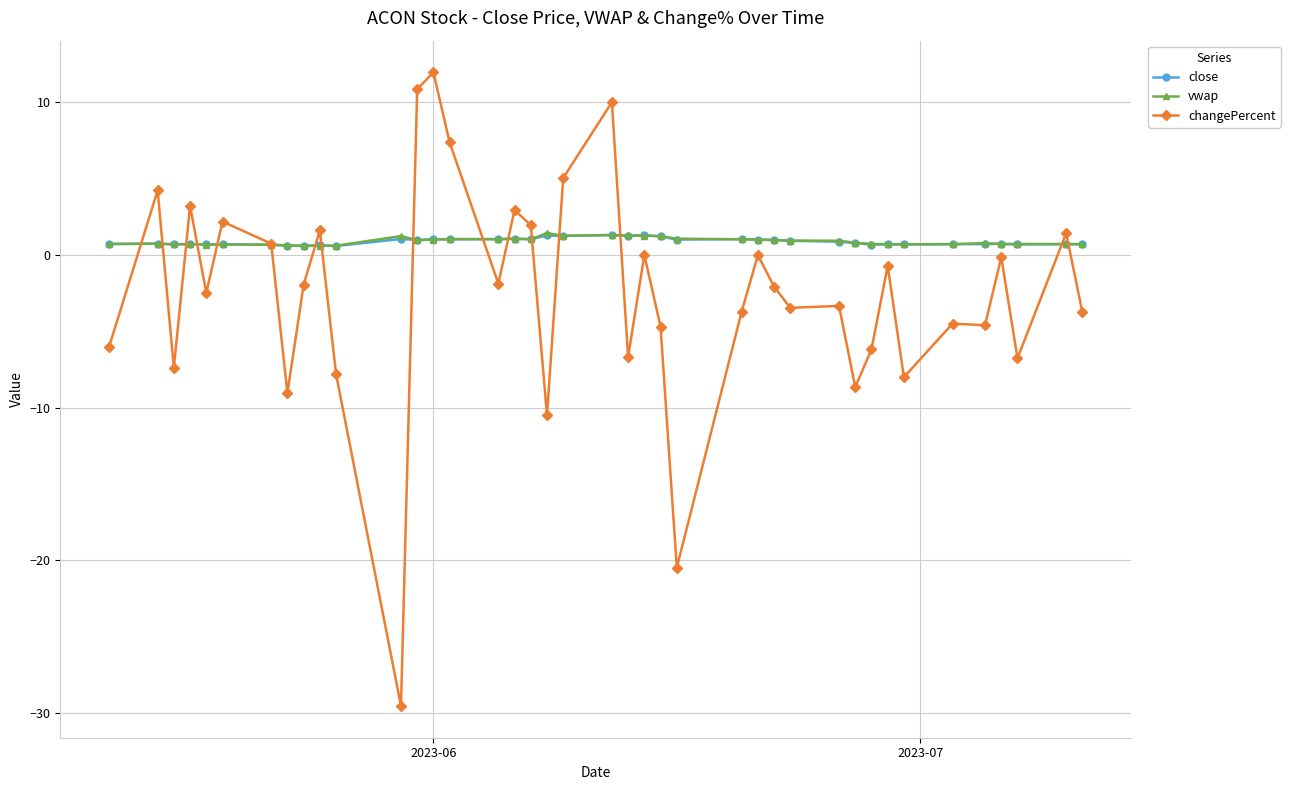

What are all the series names shown in the legend?

close, vwap, changePercent